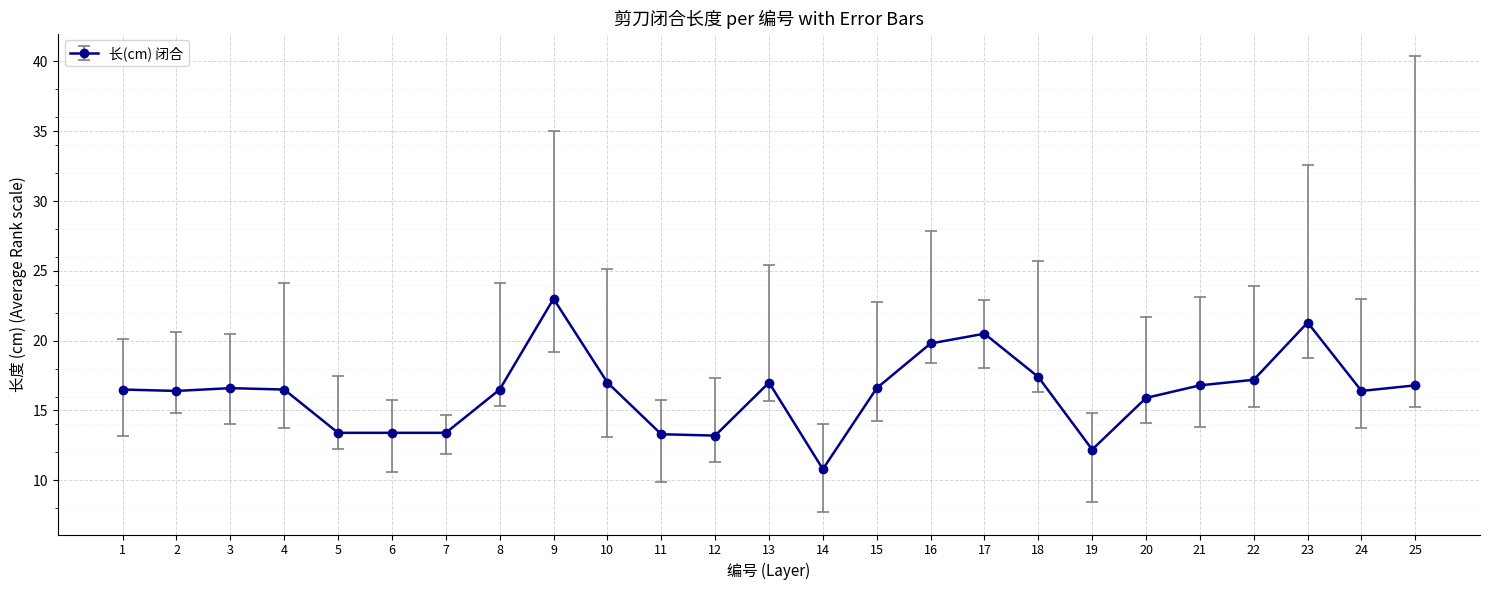

Read the value at 2.

16.4